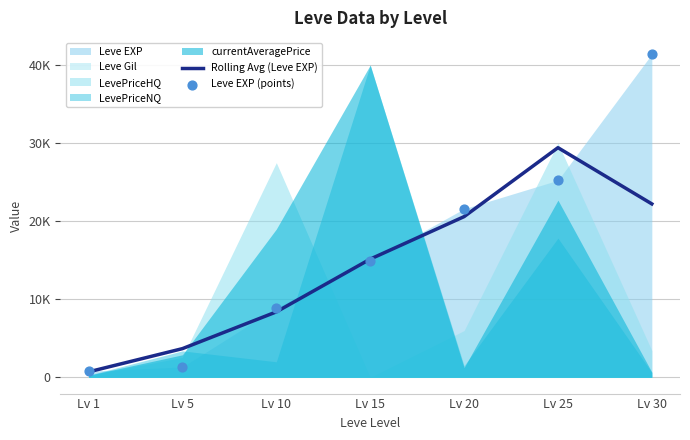

Which series has the largest Y range (max minus min)?

Leve EXP (points)